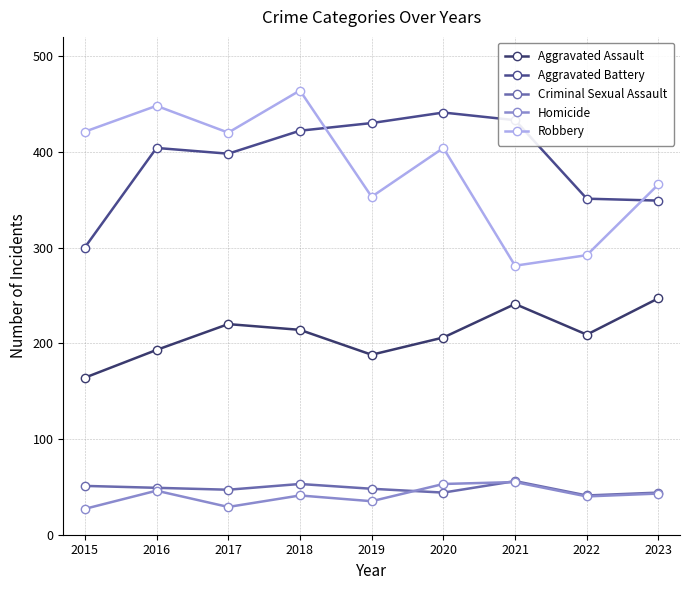

What value does the Aggravated Battery series have at 2023, to the nearest 50?

350